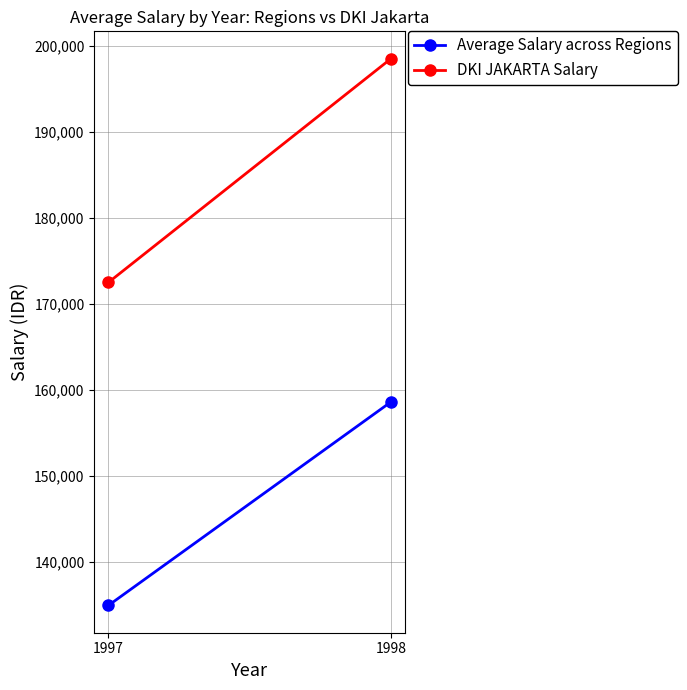

At which category is the sum across all series the highest?

1998